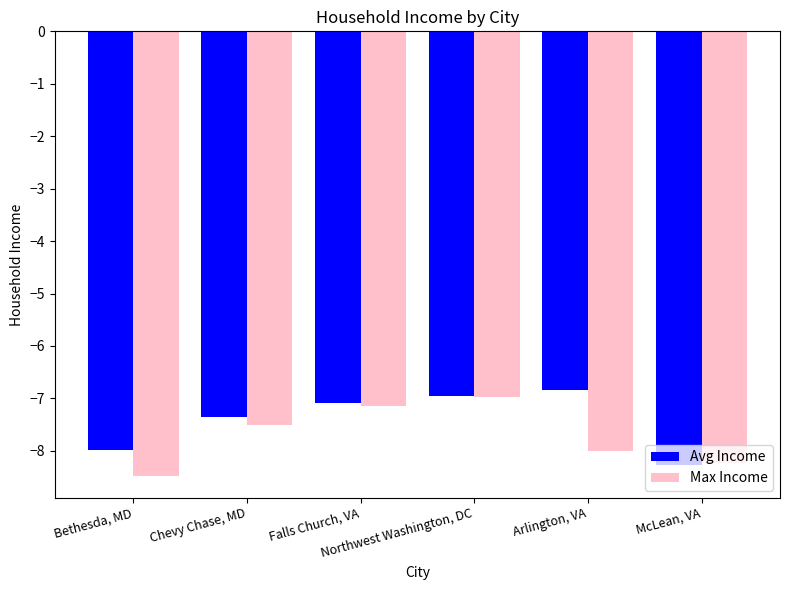

At how many categories does at least one series exceed -7?

2